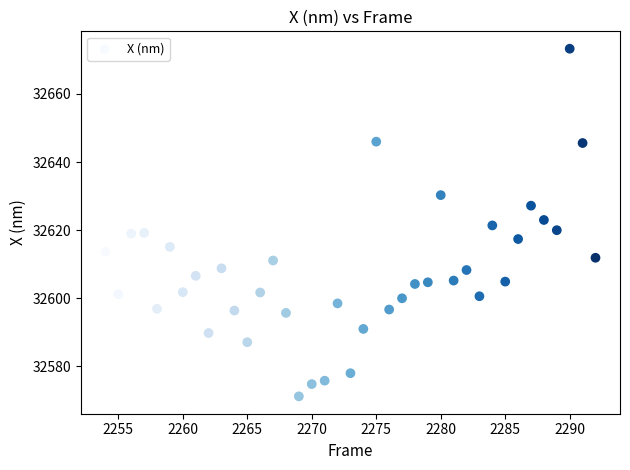

What is the range of Y values (max minus min)?

102.1